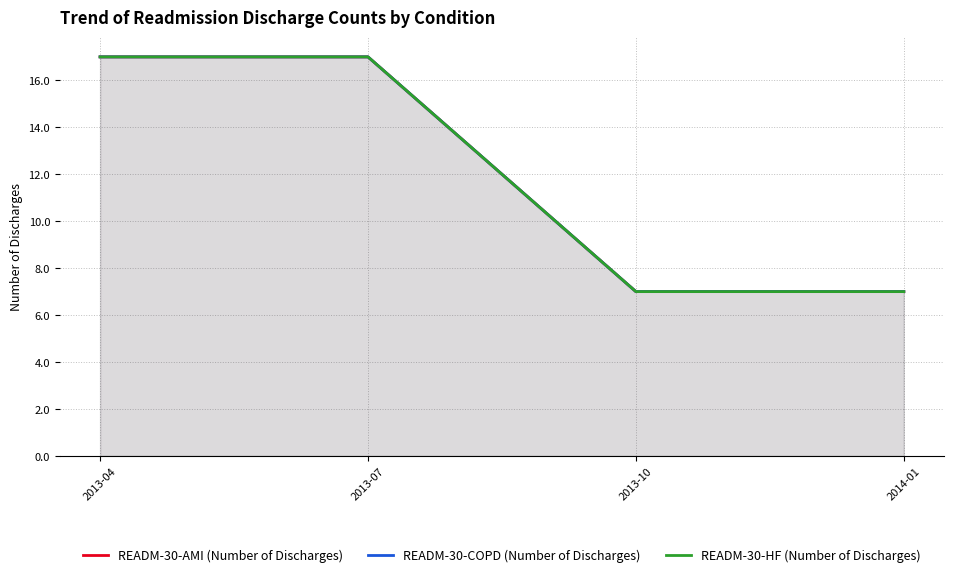

What is the maximum value shown in the chart?

17